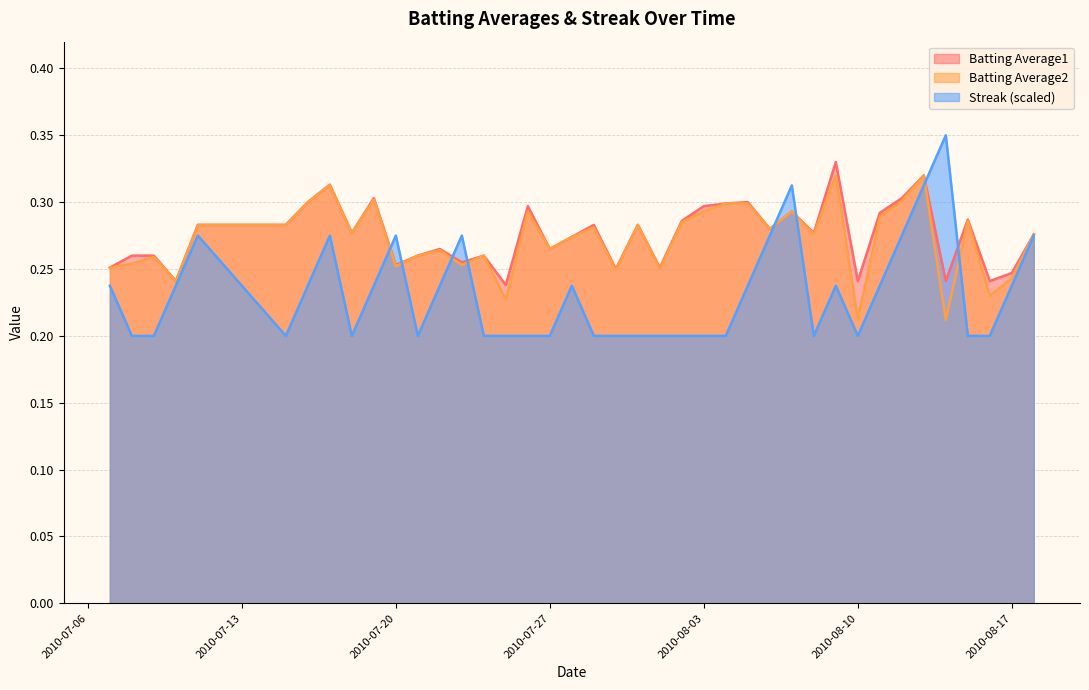

What position from the left is 2010-08-07?

29